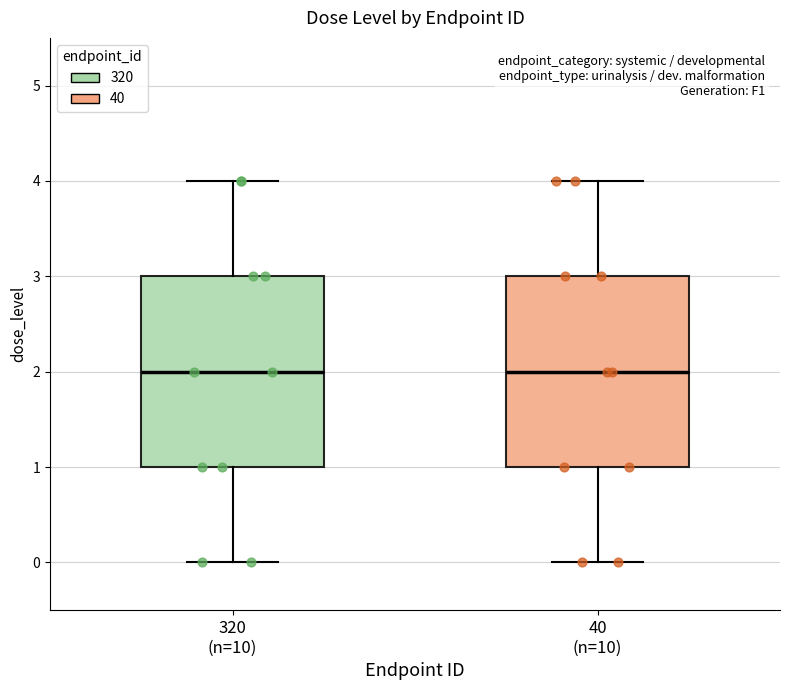

Reading left to right, transcribe this box plot: for each box, give where its median line is, the range the box spans, and where its two whiskers end, as read against the y-axis. The values are not printed on the chart, so give them approximately, as read against the axis.

320 (n=10): median 2, box 1 to 3, whiskers 0 to 4
40 (n=10): median 2, box 1 to 3, whiskers 0 to 4